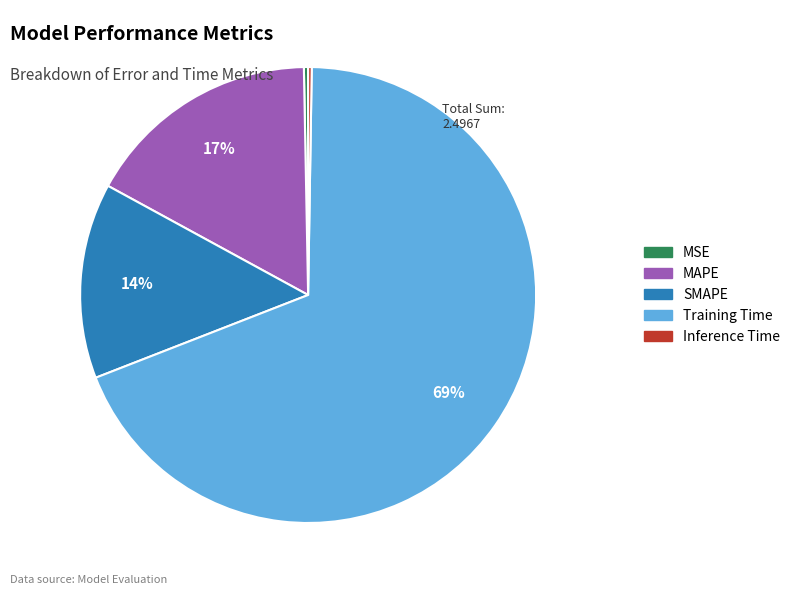

The Training Time slice represents 63% of the pie. True or false?

False